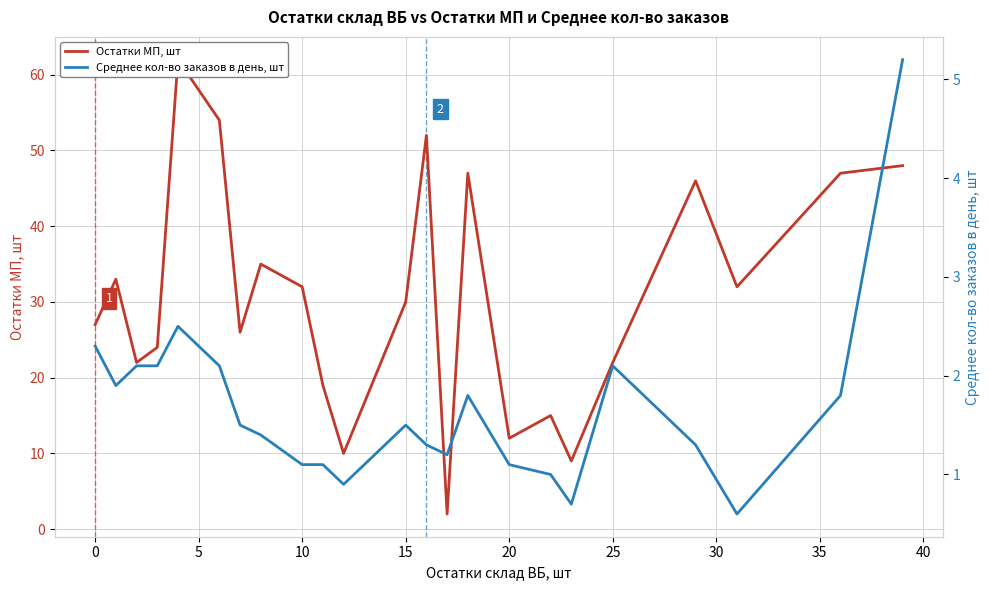

What is the value of the Остатки МП, шт point at the 13th from the left?

52.0